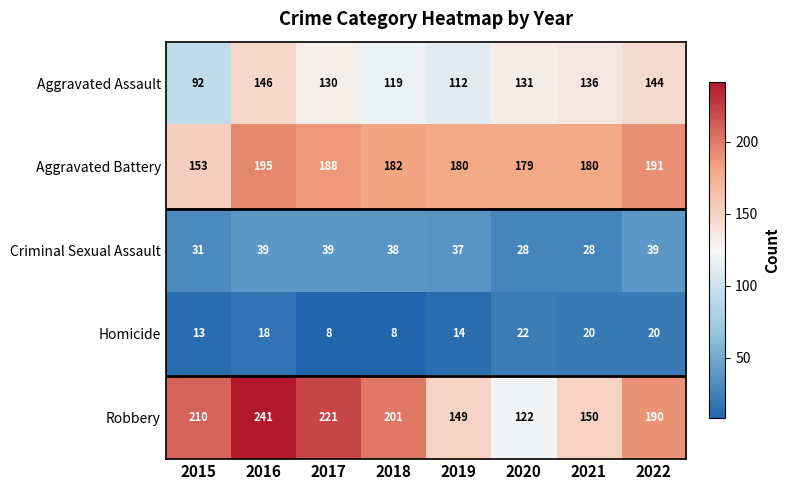

The Aggravated Battery series shows 180 at 2019. True or false?

True